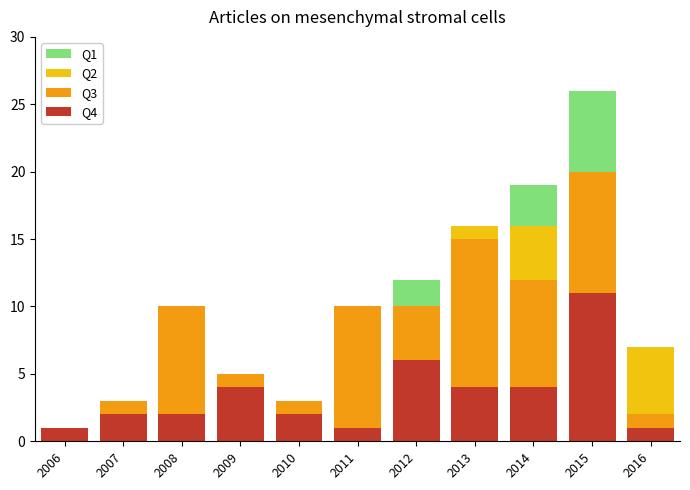

The Q4 series shows 2 at 2010. True or false?

True